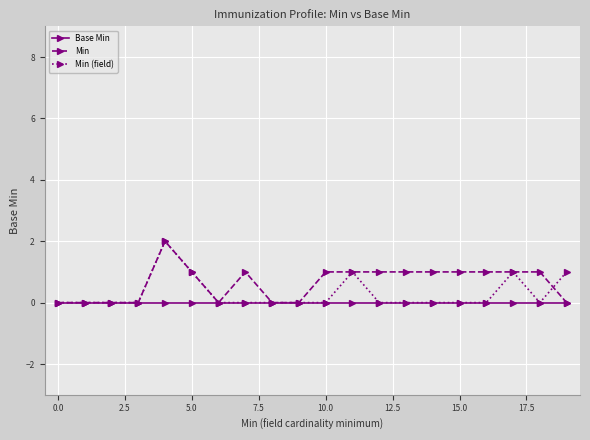

Which series has the largest total across all categories?

Min